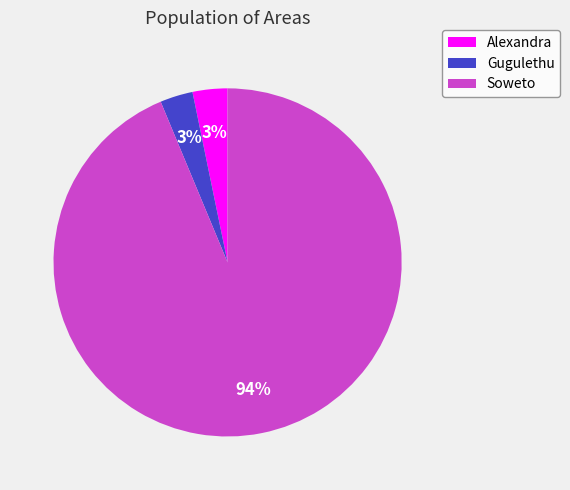

What is the largest slice in the pie chart?

Soweto